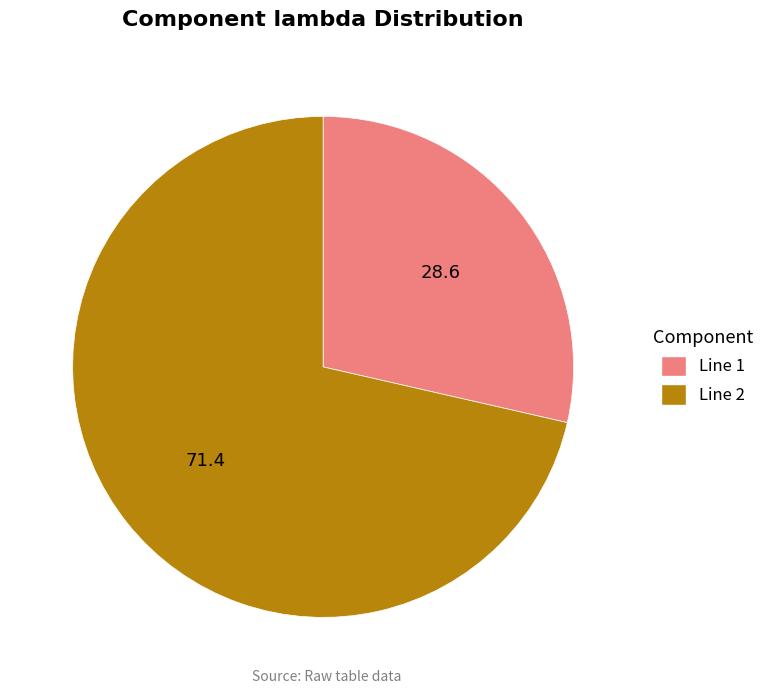

Which category accounts for the majority?

Line 2